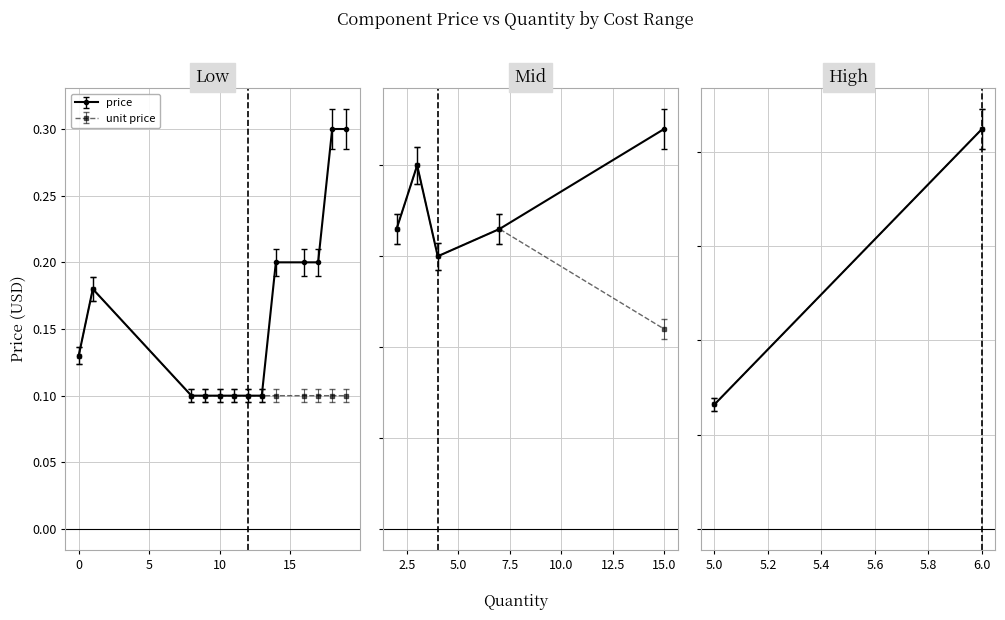

At how many categories does at least one series exceed 1?

7